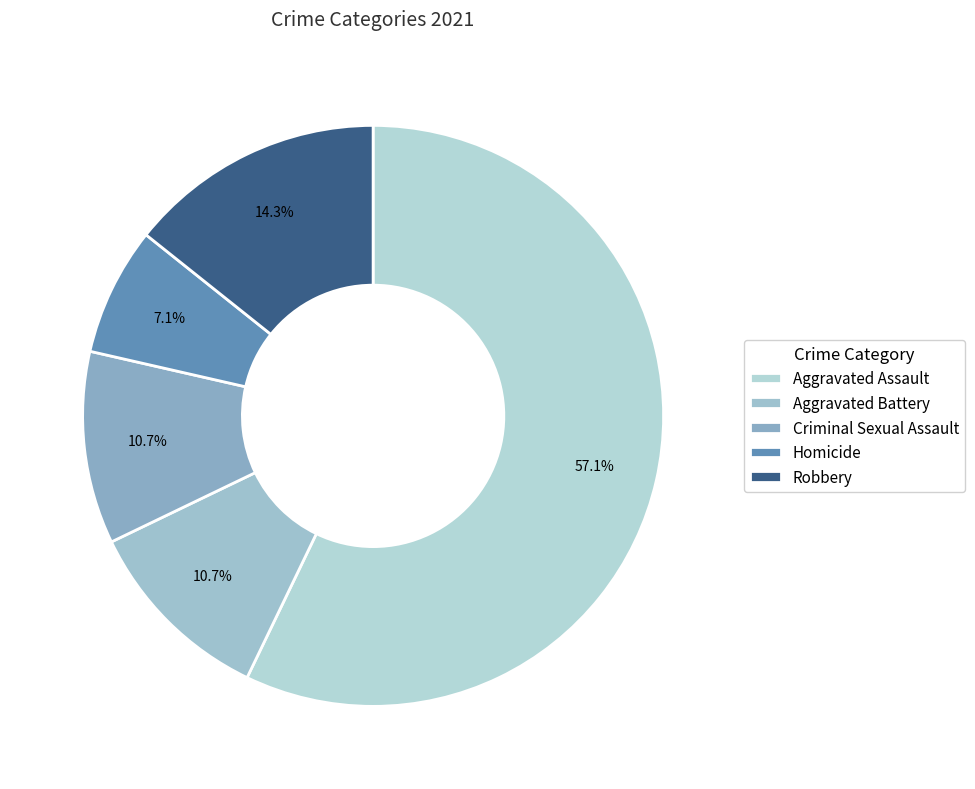

What percentage is the Aggravated Battery slice, to the nearest percent?

11%